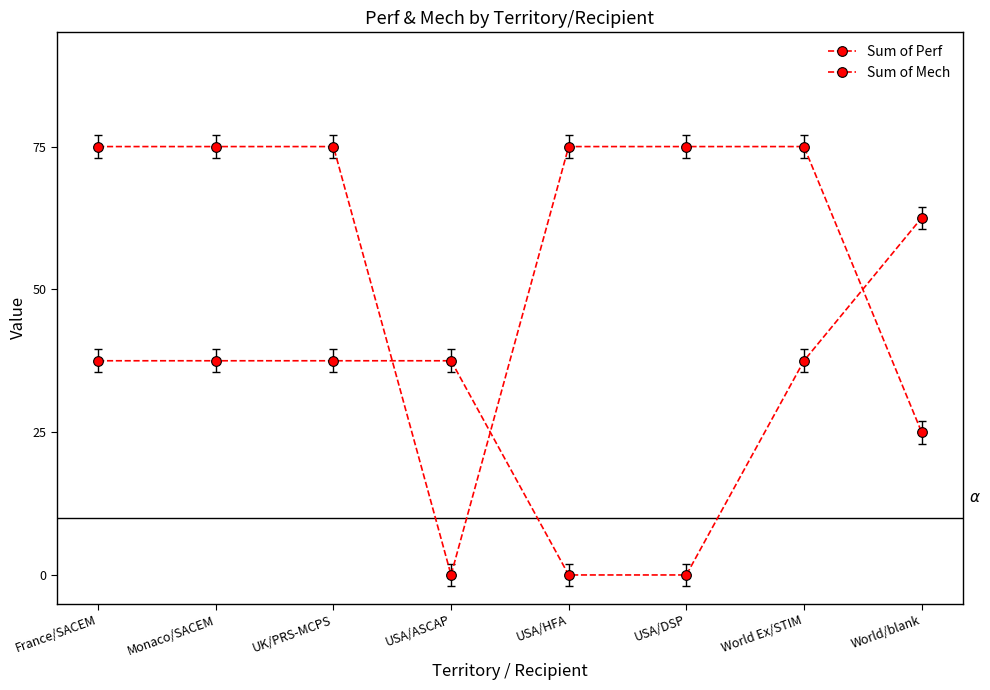

Reading left to right, transcribe all the data shown in this chart.

Sum of Perf: 37.5	37.5	37.5	37.5	0.0	0.0	37.5	62.5
Sum of Mech: 75.0	75.0	75.0	0.0	75.0	75.0	75.0	25.0